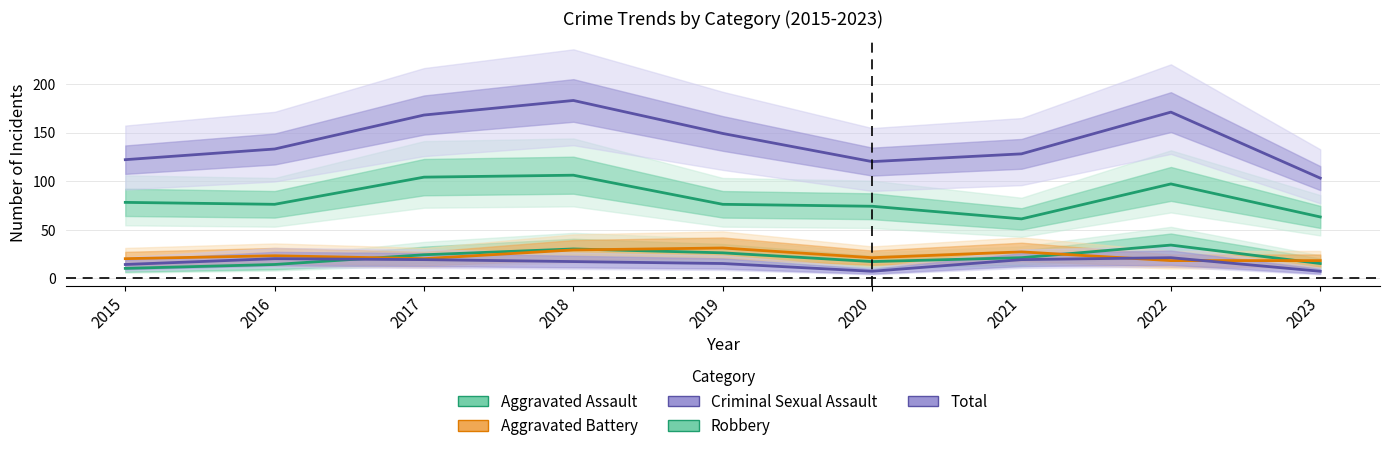

At how many categories does at least one series exceed 163?

3